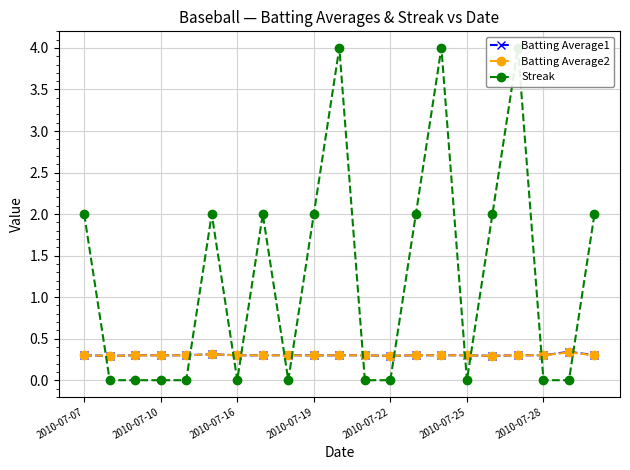

How many Batting Average2 values are between 0 and 1?

21